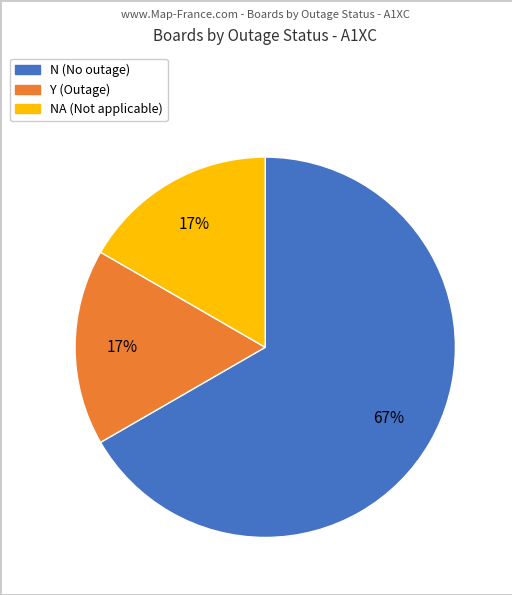

To the nearest percent, what is the average slice percentage?

33%